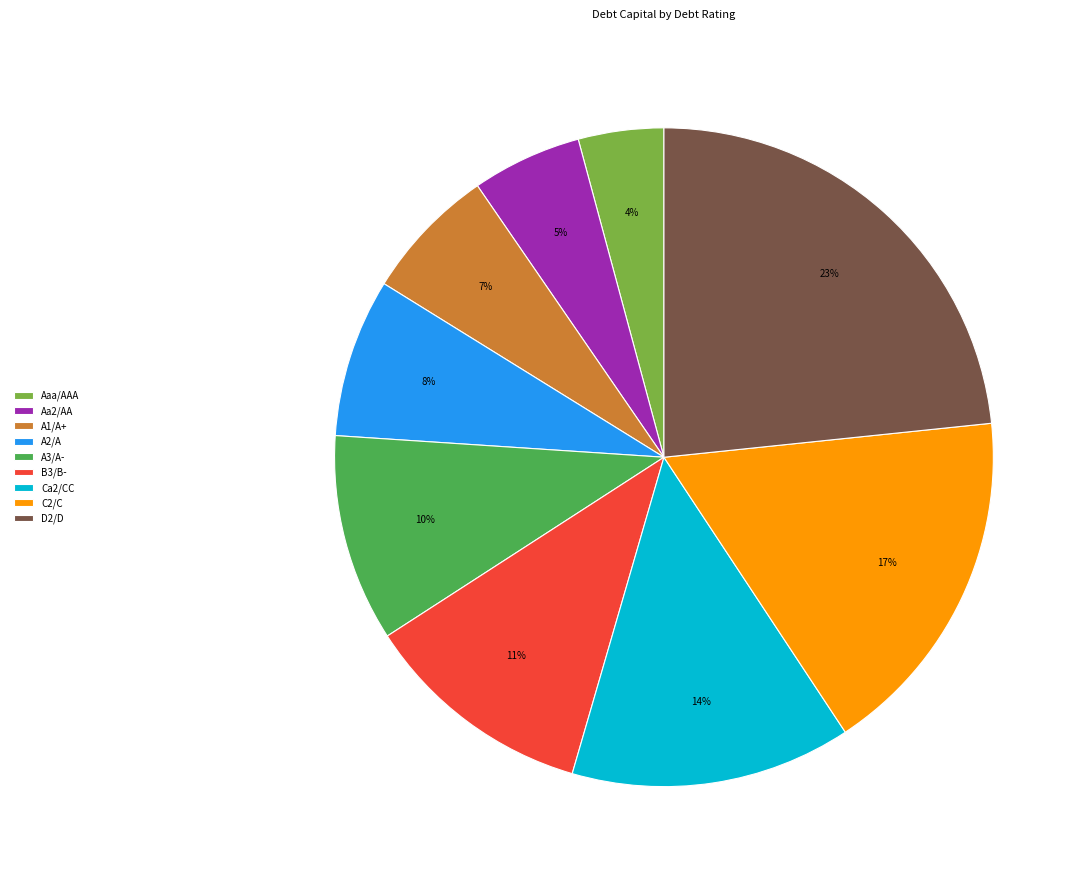

To the nearest percent, what portion does D2/D represent?

23%